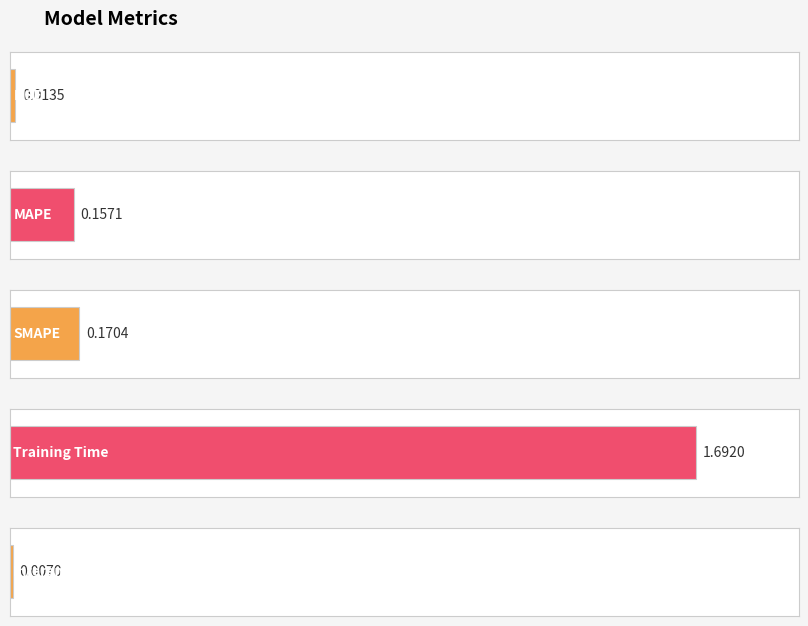

What is the approximate value at Training Time?

1.7